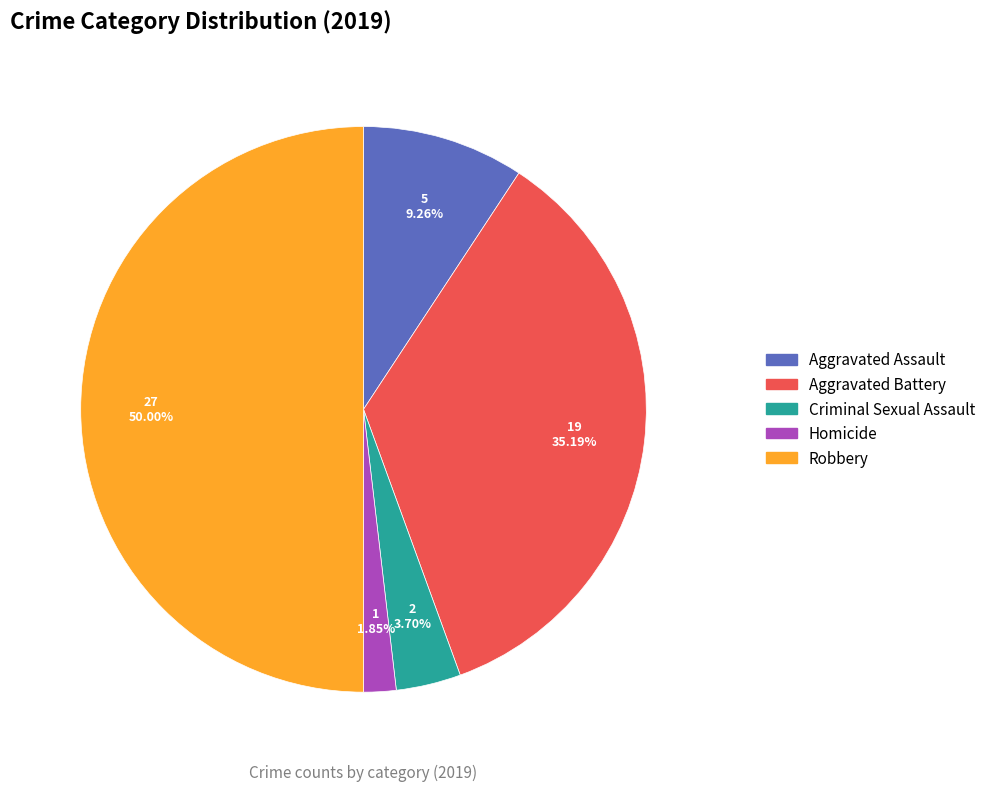

Which category has the smallest portion of the pie?

Homicide